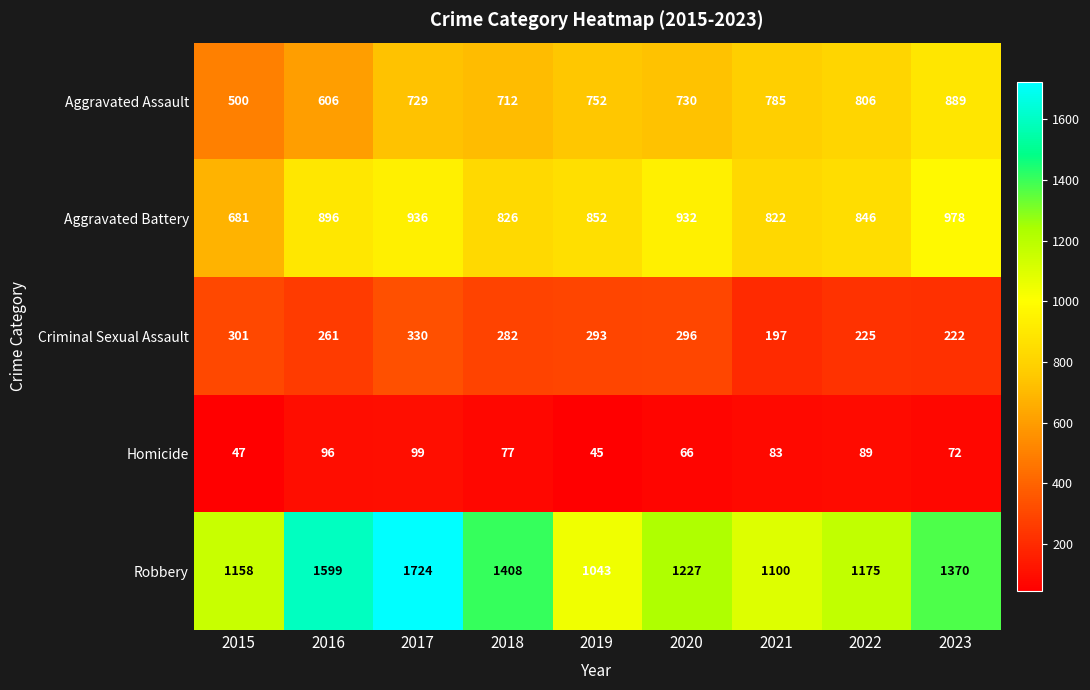

At which label does Criminal Sexual Assault first exceed 282?

2015